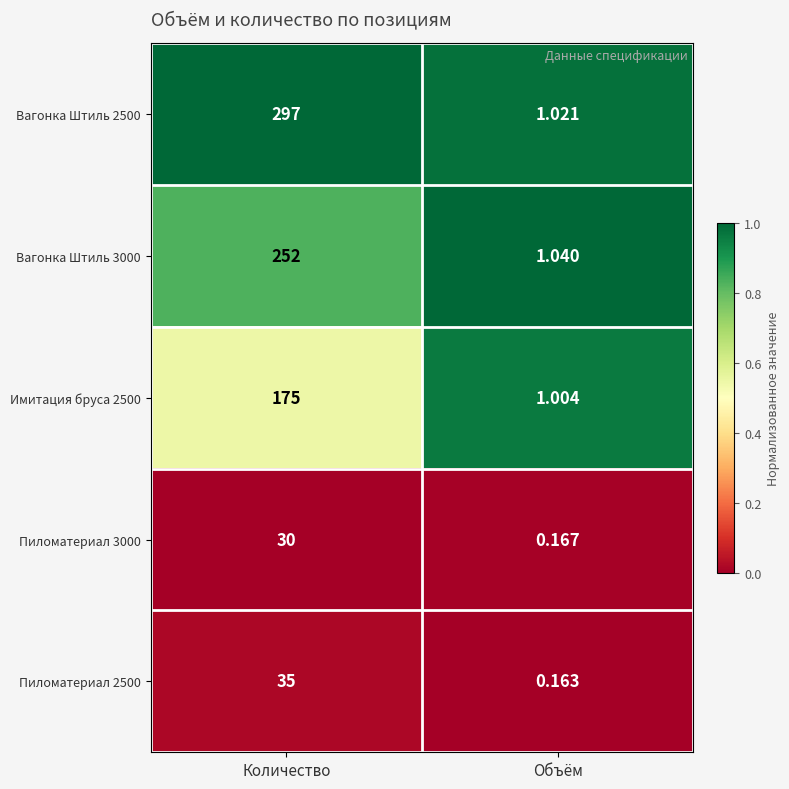

At which category is the sum across all series the highest?

Количество